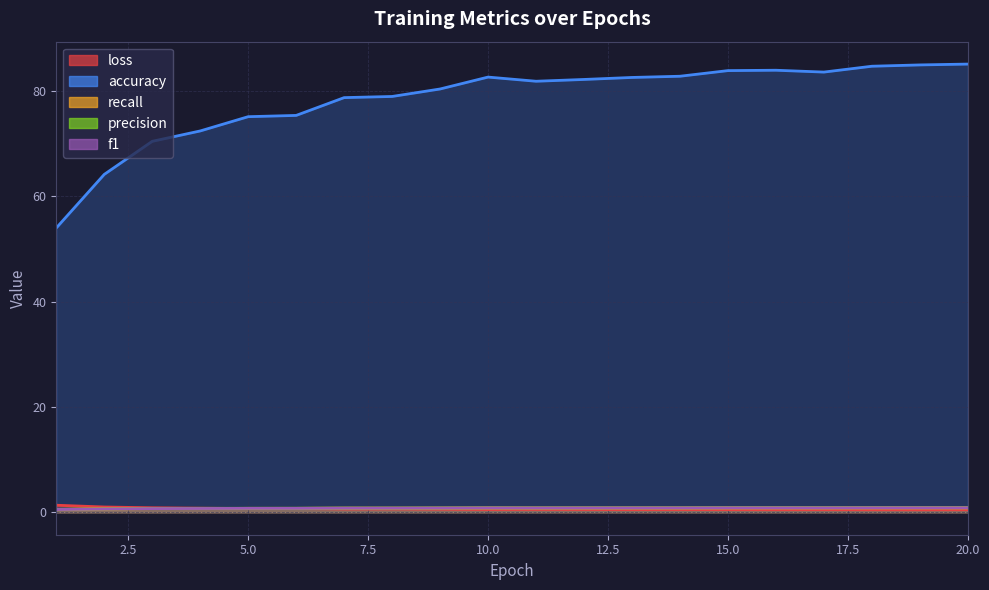

At which category is the sum across all series the highest?

20